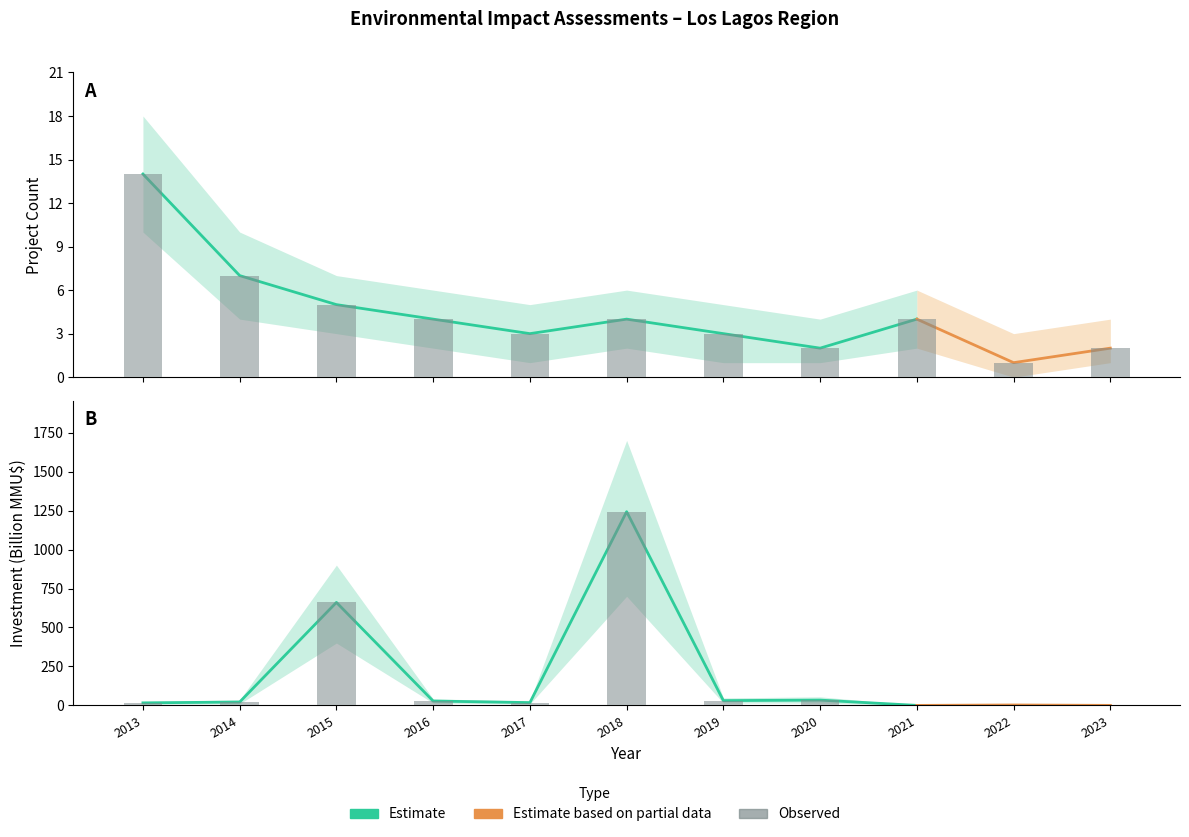

Where is Investment (MMU$) nearest to the value 621?

2015